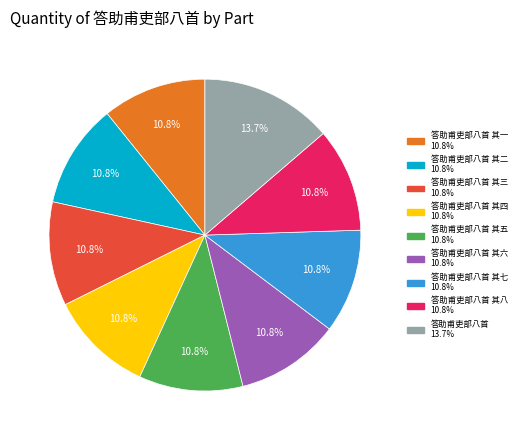

Is there a majority slice in this chart?

No